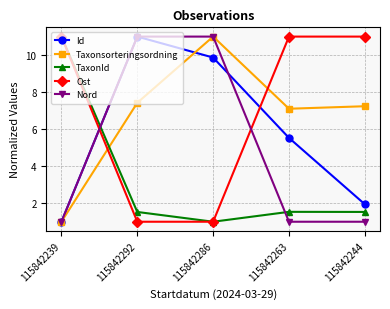

Reading right to left, extract all data points from this chart.

Id: 1.9	5.5	9.9	11.0	1.0
Taxonsorteringsordning: 7.2	7.1	11.0	7.4	1.0
TaxonId: 1.5	1.5	1.0	1.5	11.0
Ost: 11.0	11.0	1.0	1.0	11.0
Nord: 1.0	1.0	11.0	11.0	1.0